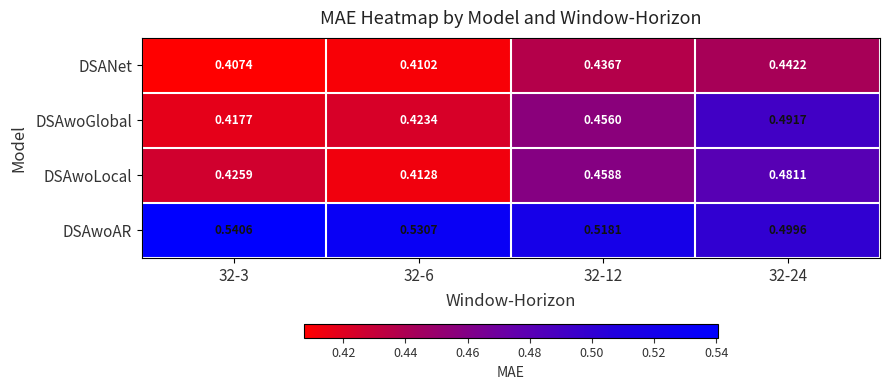

Rank the series at 32-3 from lowest to highest value.

DSANet, DSAwoGlobal, DSAwoLocal, DSAwoAR